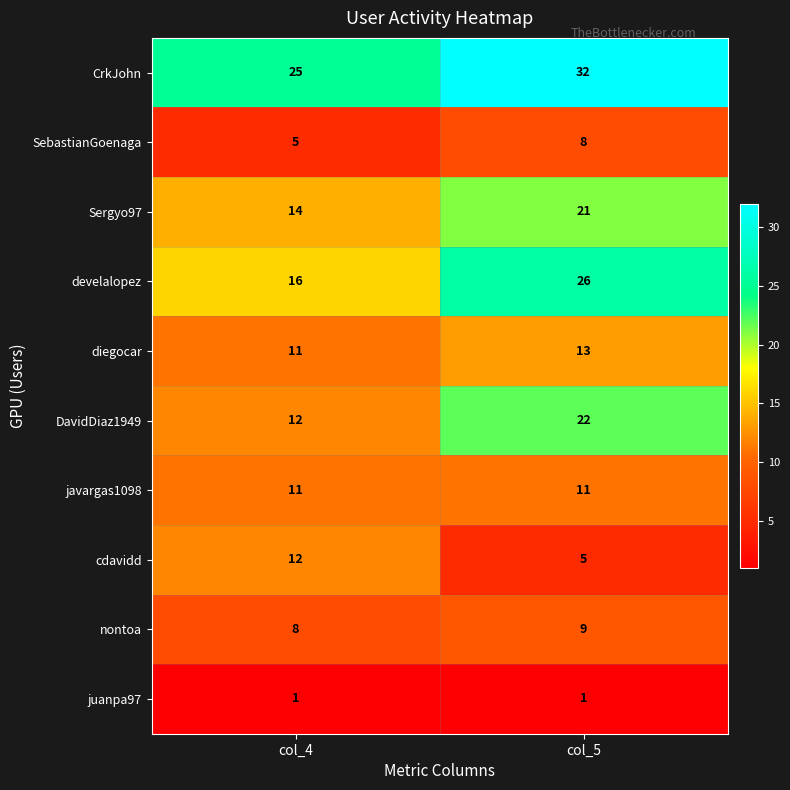

Reading left to right, list all the values displayed in this chart.

CrkJohn: col_4=25	col_5=32
SebastianGoenaga: col_4=5	col_5=8
Sergyo97: col_4=14	col_5=21
develalopez: col_4=16	col_5=26
diegocar: col_4=11	col_5=13
DavidDiaz1949: col_4=12	col_5=22
javargas1098: col_4=11	col_5=11
cdavidd: col_4=12	col_5=5
nontoa: col_4=8	col_5=9
juanpa97: col_4=1	col_5=1